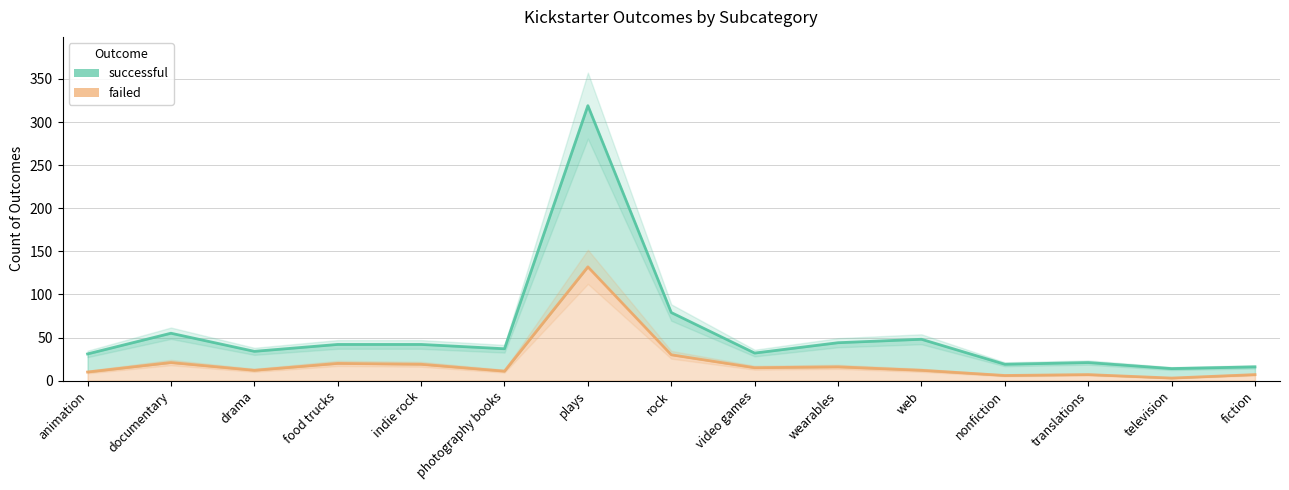

What is the label of the 13th point from the left?

translations